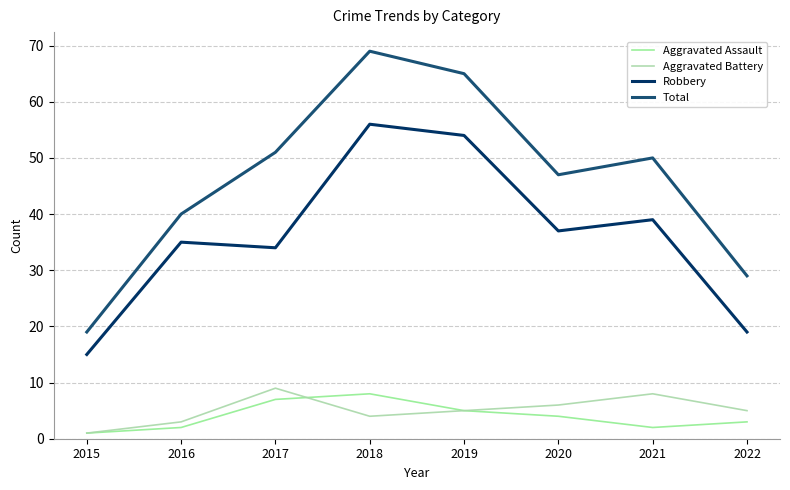

True or false: Robbery and Total cross at least once.

False